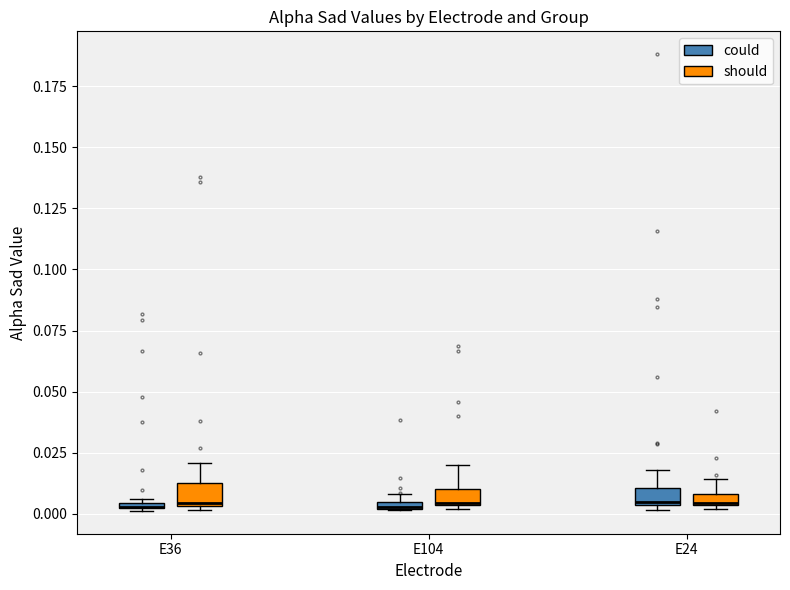

Where does the upper whisker of the box for E36 (should) end on the y-axis? The values are not printed on the chart, so give them approximately, as read against the axis.

0.020